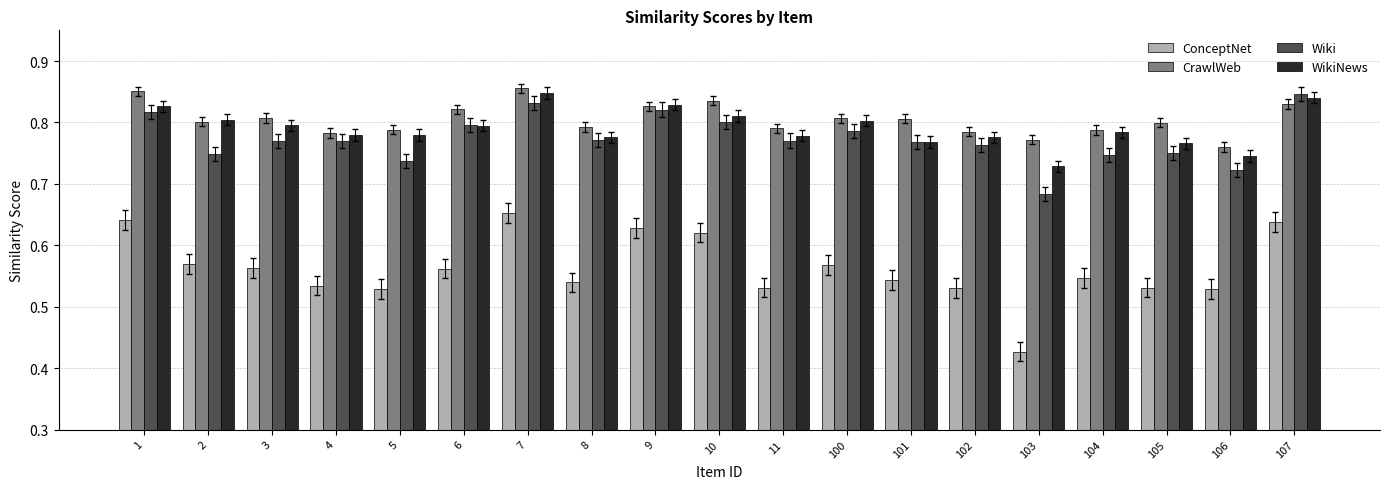

What is the spread (max minus min) of values at 4?

0.2